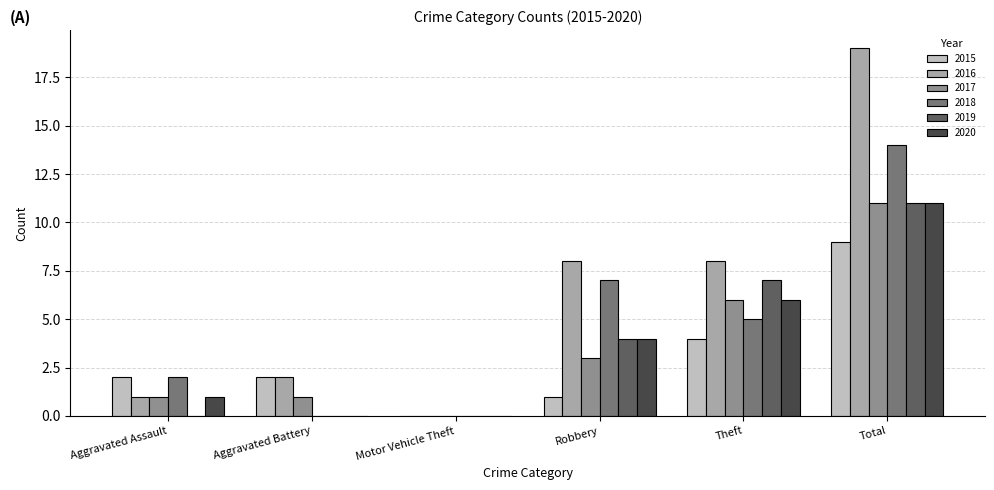

Which category has the highest value in the 2019 series?

Total